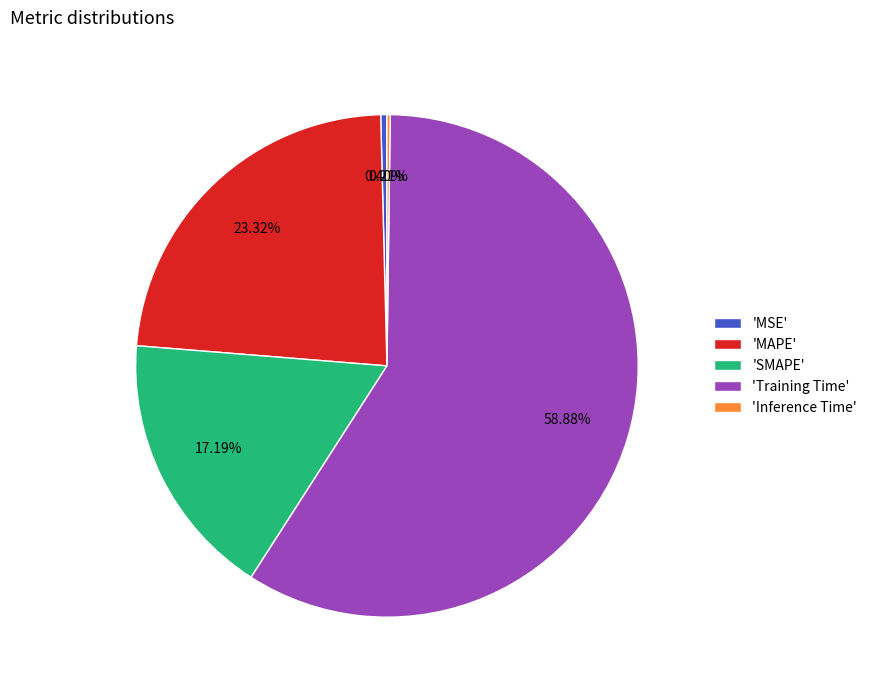

Is there a majority slice in this chart?

Yes